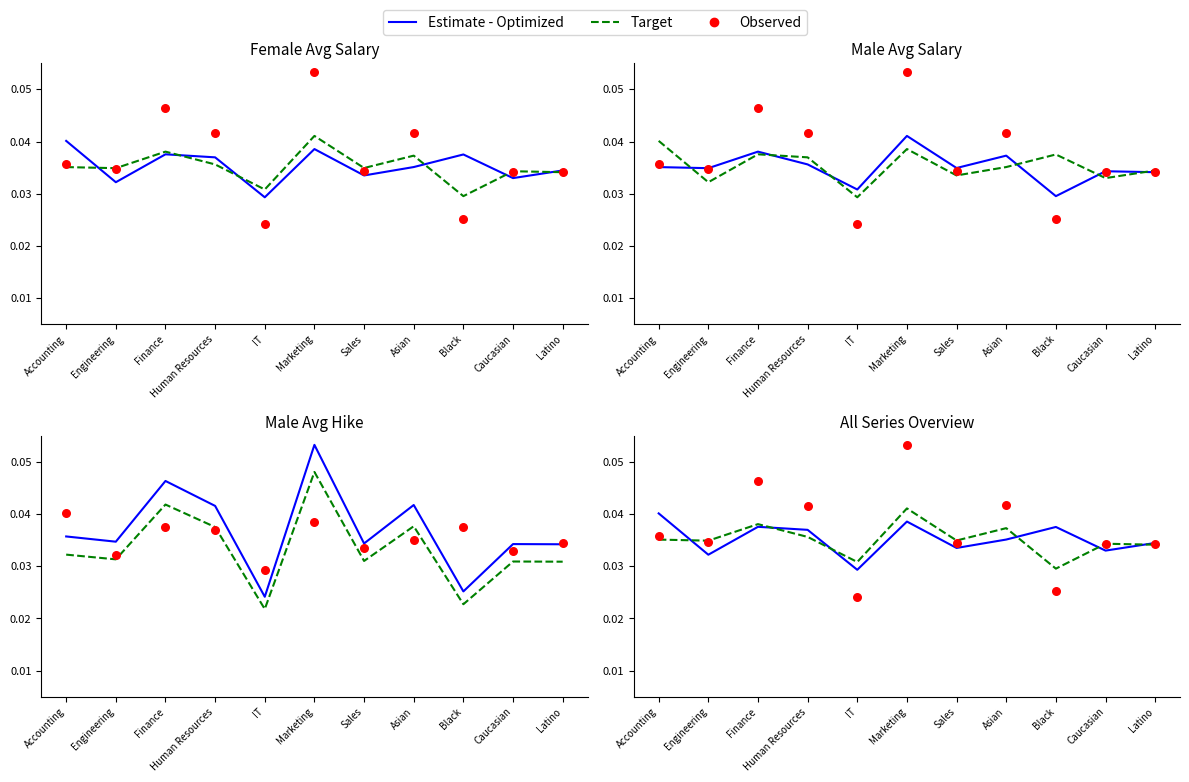

Which series contains the lowest Y value?

Observed